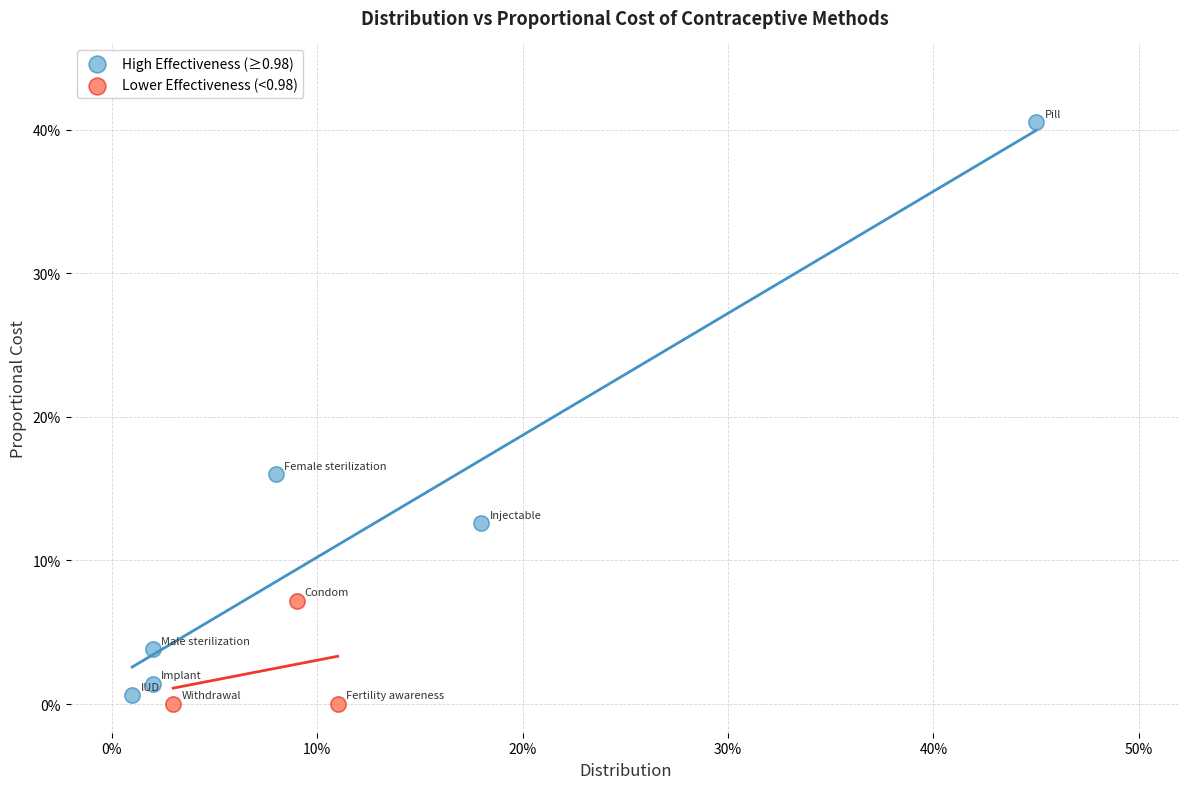

What are all the series names shown in the legend?

High Effectiveness (≥0.98), Lower Effectiveness (<0.98)